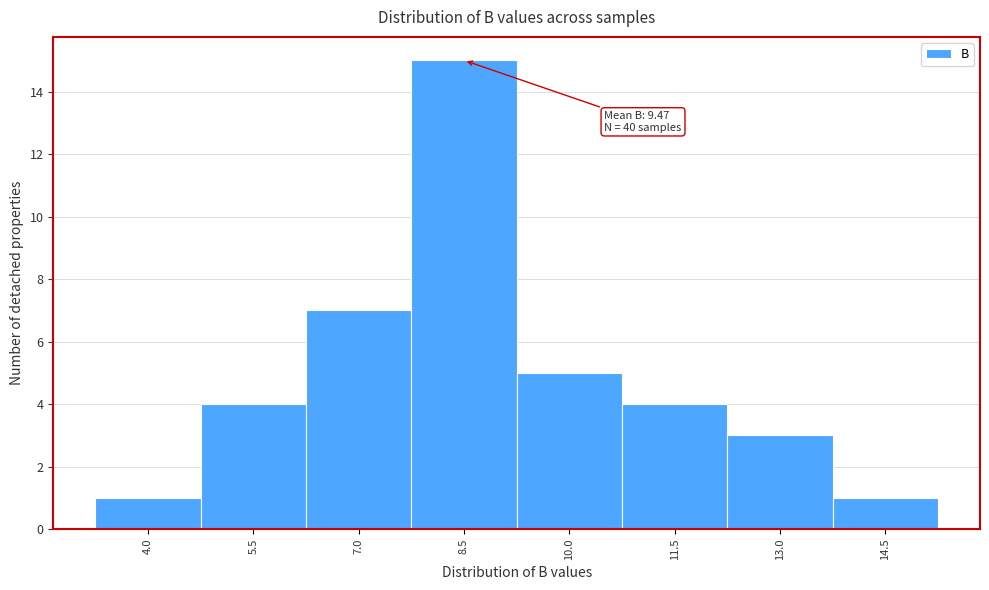

Reading left to right, transcribe all the data shown in this chart.

4.0=1	5.5=4	7.0=7	8.5=15	10.0=5	11.5=4	13.0=3	14.5=1